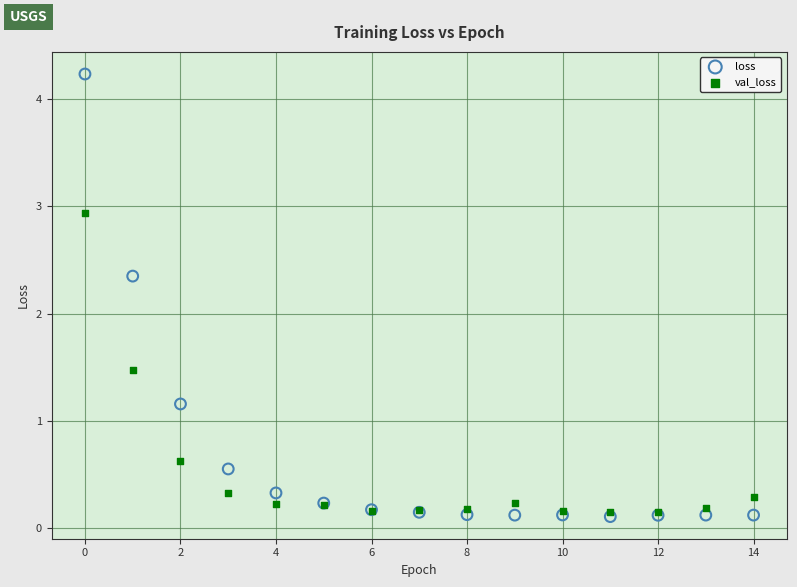

Which series has the largest Y range (max minus min)?

loss